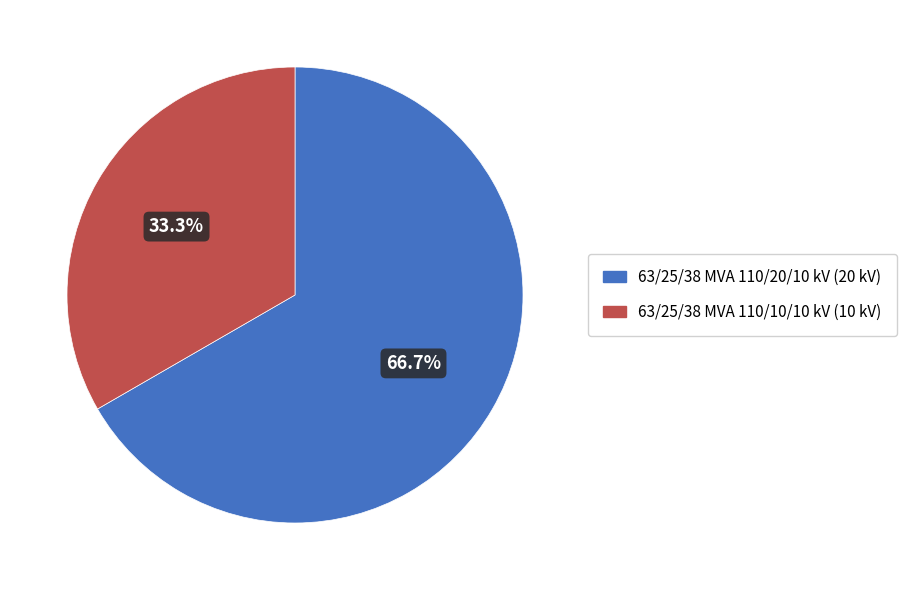

Between 63/25/38 MVA 110/20/10 kV and 63/25/38 MVA 110/10/10 kV, which is larger?

63/25/38 MVA 110/20/10 kV